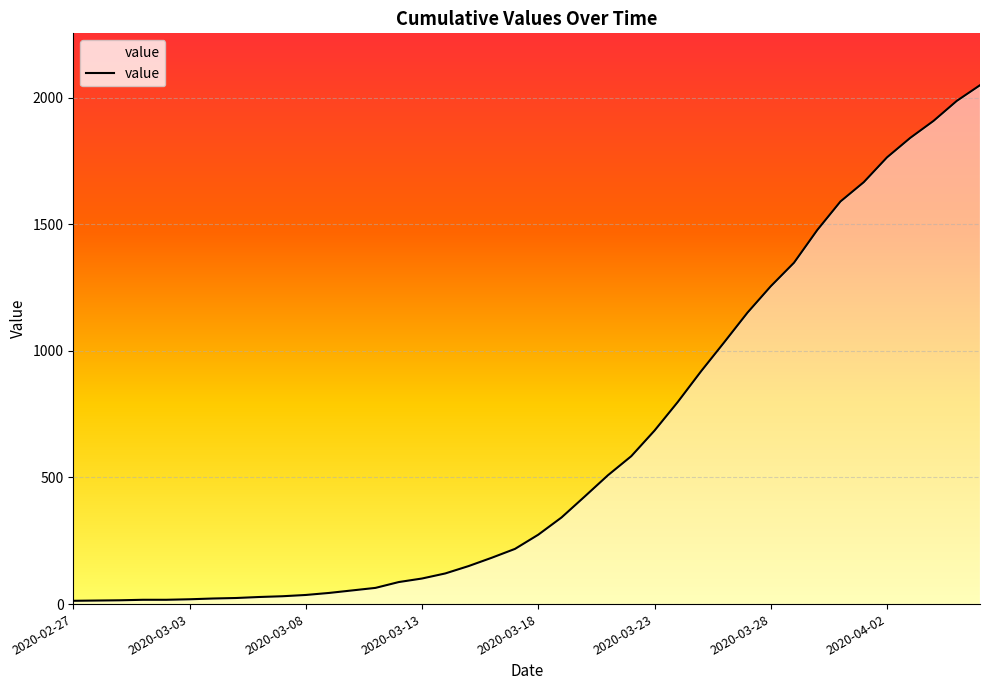

What is the maximum value shown in the chart?

2049